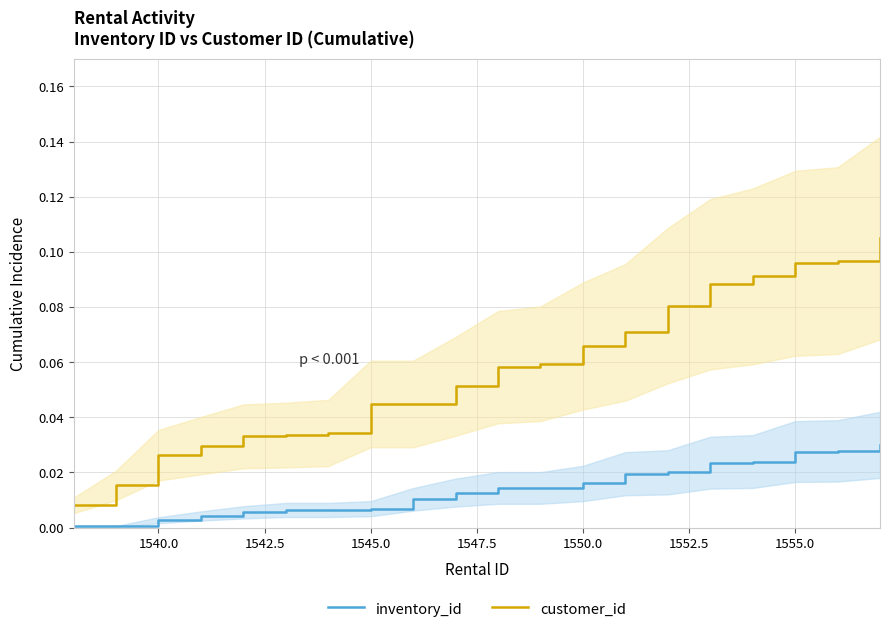

Rank the series by their maximum value, from highest to lowest.

customer_id, inventory_id